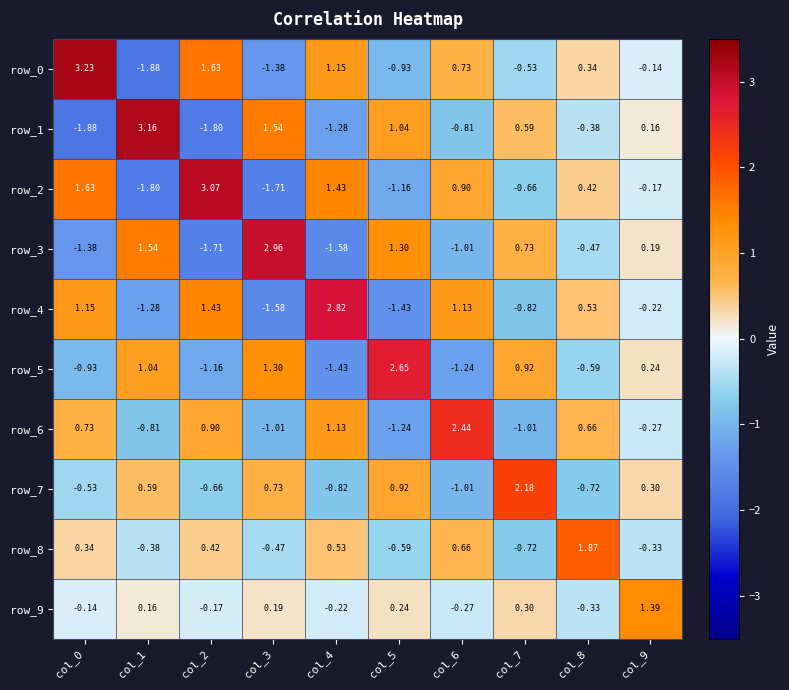

At which category is the sum across all series the highest?

col_0